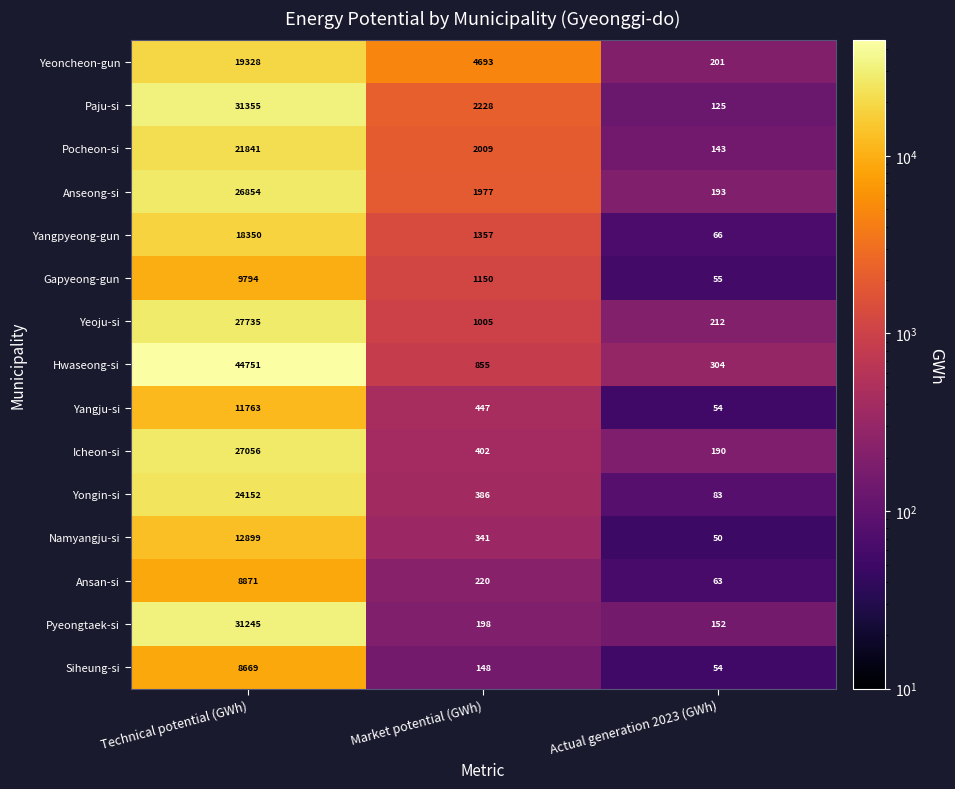

What is the total value across all series at Actual generation 2023 (GWh)?

1945